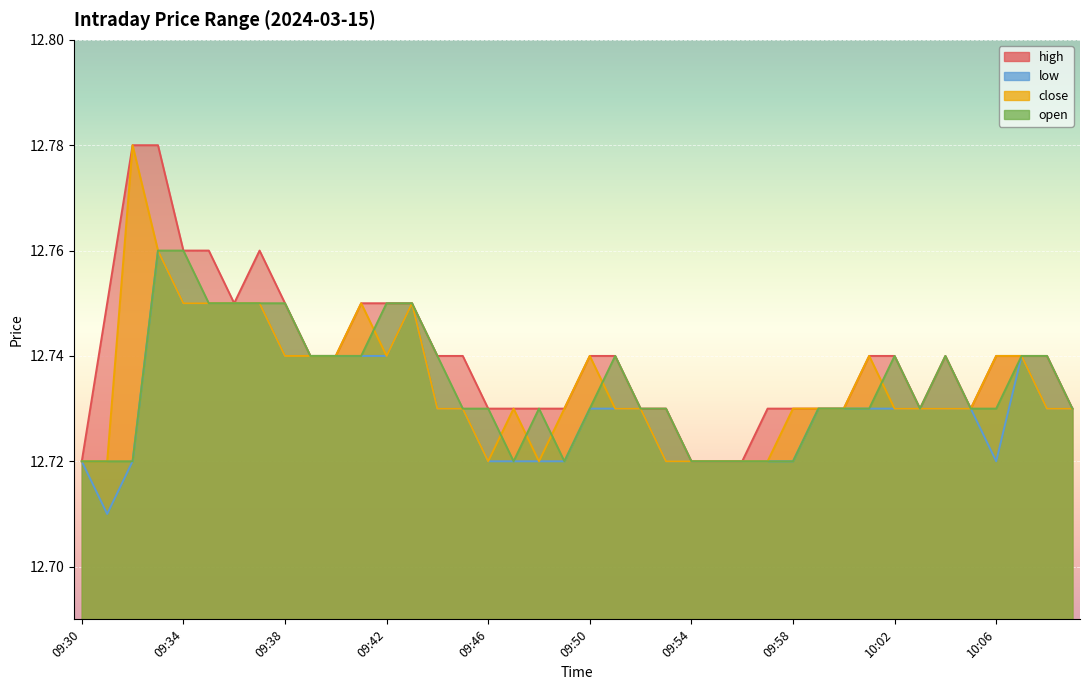

Reading right to left, what are all the values shown in this chart?

high: 12.7	12.7	12.7	12.7	12.7	12.7	12.7	12.7	12.7	12.7	12.7	12.7	12.7	12.7	12.7	12.7	12.7	12.7	12.7	12.7	12.7	12.7	12.7	12.7	12.7	12.7	12.8	12.8	12.8	12.7	12.7	12.8	12.8	12.8	12.8	12.8	12.8	12.8	12.8	12.7
low: 12.7	12.7	12.7	12.7	12.7	12.7	12.7	12.7	12.7	12.7	12.7	12.7	12.7	12.7	12.7	12.7	12.7	12.7	12.7	12.7	12.7	12.7	12.7	12.7	12.7	12.7	12.8	12.7	12.7	12.7	12.7	12.7	12.8	12.8	12.8	12.8	12.8	12.7	12.7	12.7
close: 12.7	12.7	12.7	12.7	12.7	12.7	12.7	12.7	12.7	12.7	12.7	12.7	12.7	12.7	12.7	12.7	12.7	12.7	12.7	12.7	12.7	12.7	12.7	12.7	12.7	12.7	12.8	12.7	12.8	12.7	12.7	12.7	12.8	12.8	12.8	12.8	12.8	12.8	12.7	12.7
open: 12.7	12.7	12.7	12.7	12.7	12.7	12.7	12.7	12.7	12.7	12.7	12.7	12.7	12.7	12.7	12.7	12.7	12.7	12.7	12.7	12.7	12.7	12.7	12.7	12.7	12.7	12.8	12.8	12.7	12.7	12.7	12.8	12.8	12.8	12.8	12.8	12.8	12.7	12.7	12.7